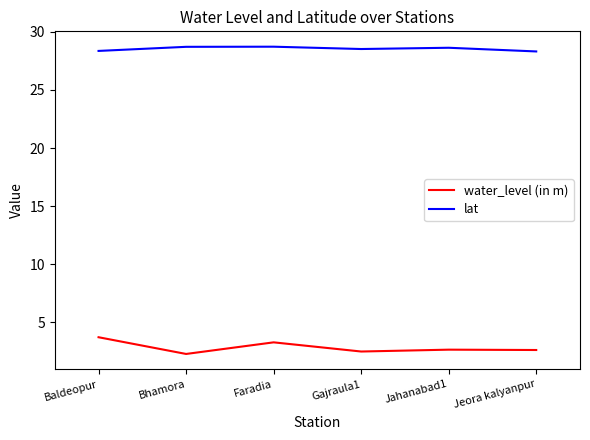

How many lines are shown in the chart?

2